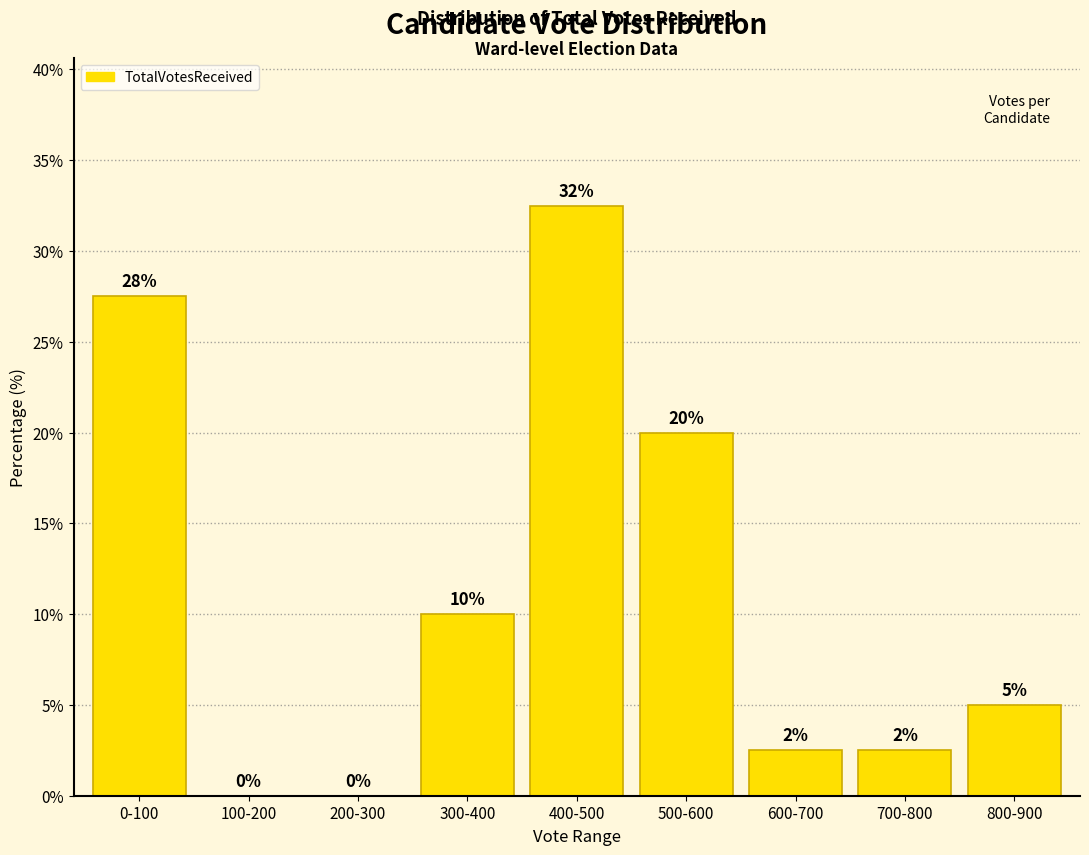

At which category does the chart reach its peak across all series?

400-500